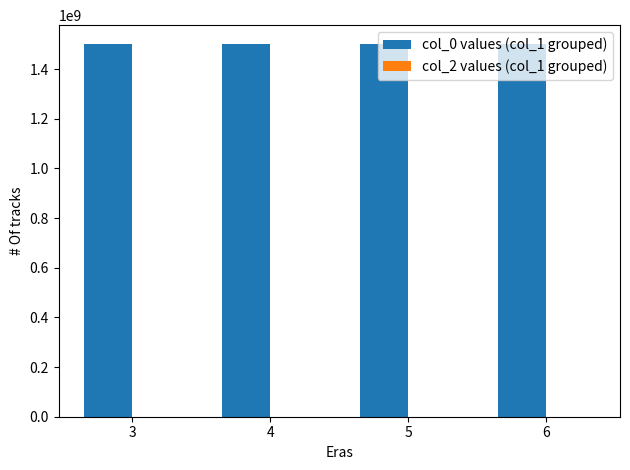

What is the value of the 1st bar from the left?

1501879097.0